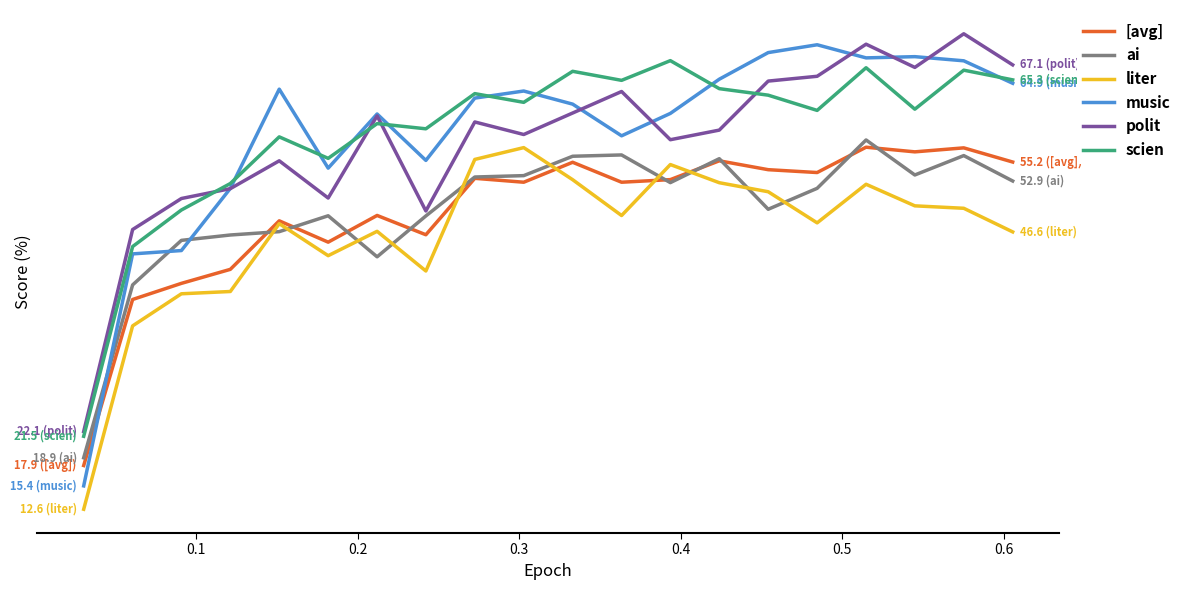

How many interior local peaks does the liter series have?

5